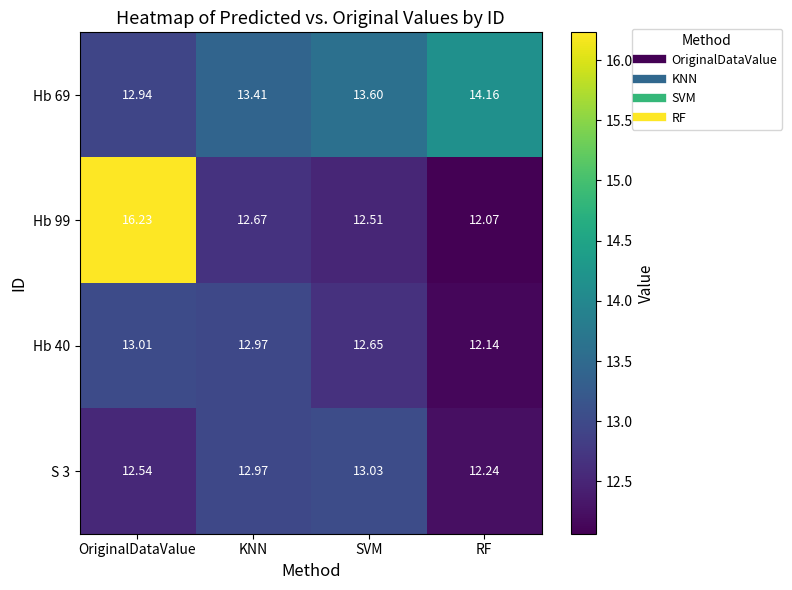

What is the difference between the highest and lowest values at RF?

2.1